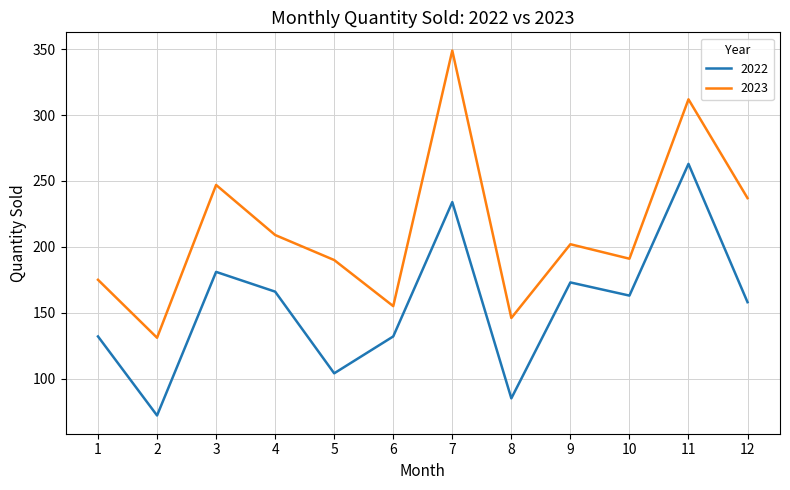

True or false: 2022 and 2023 cross at least once.

False